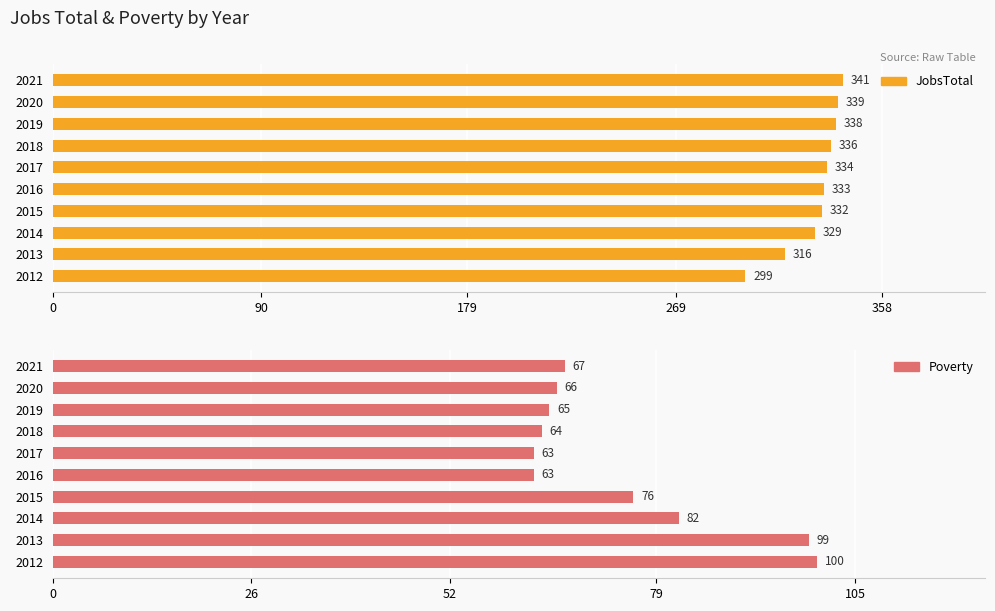

How many groups of bars are there?

10